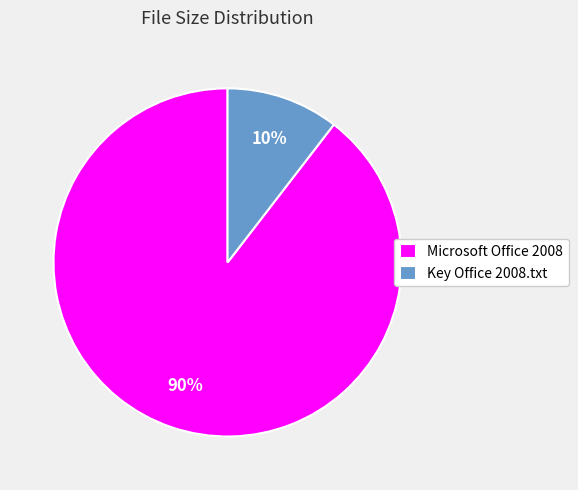

Does Key Office 2008.txt account for over 50% of the chart?

No